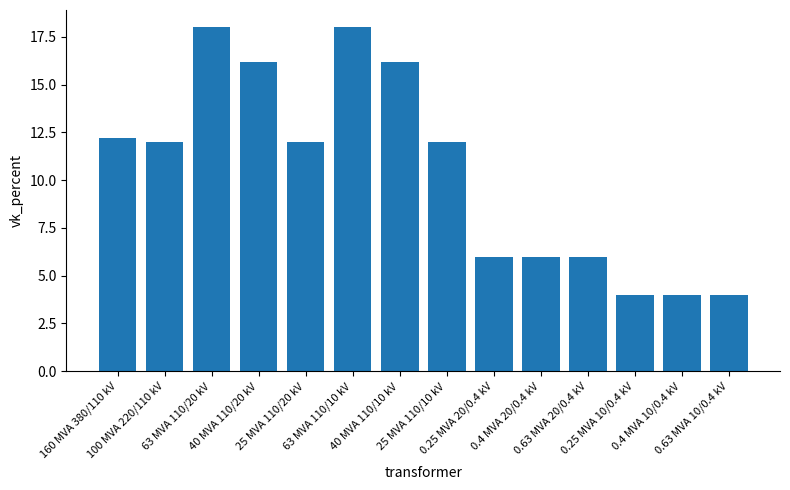

What is the average value?

10.5